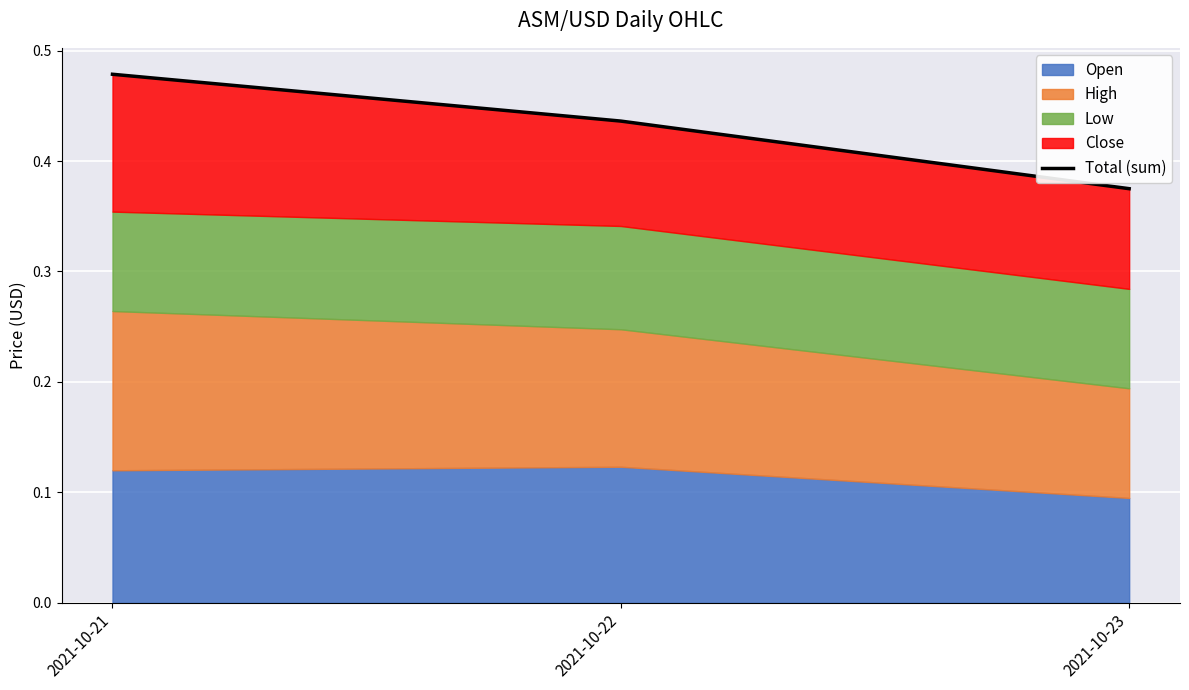

List the labels in order of value, largest first.

2021-10-21, 2021-10-22, 2021-10-23